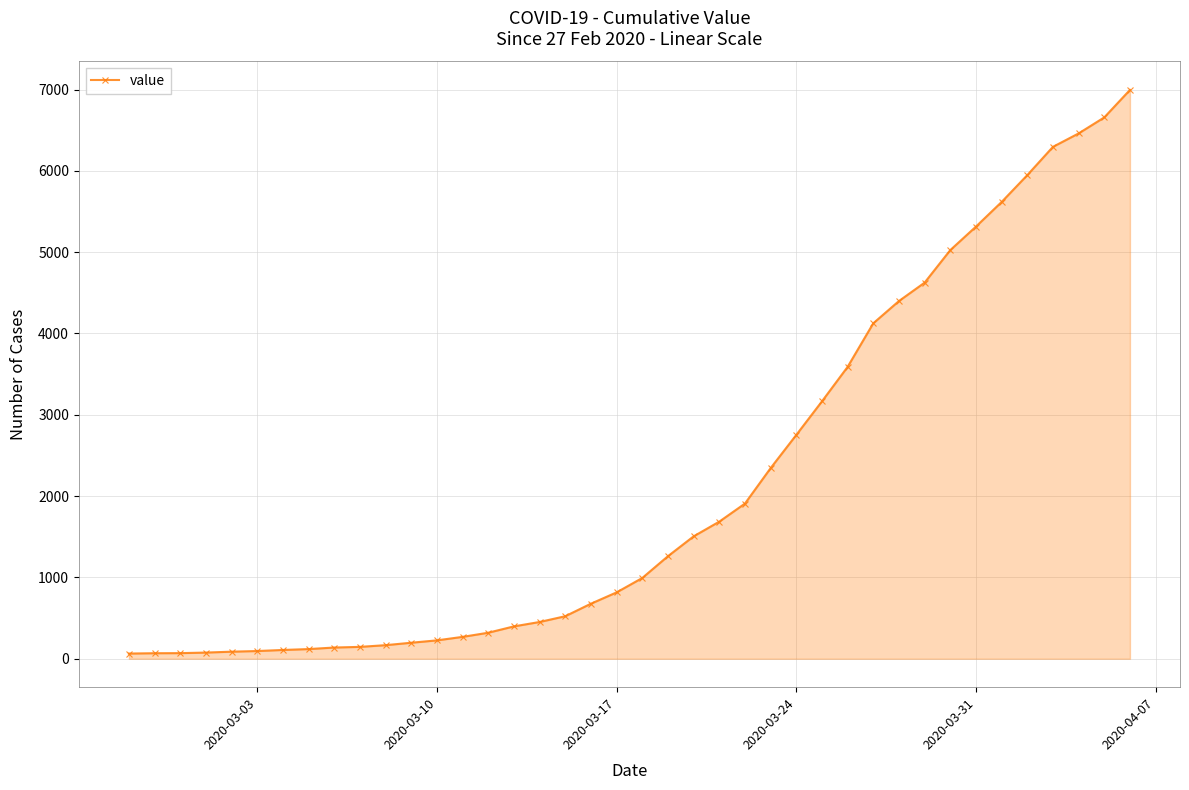

What is the greatest value displayed?

6995